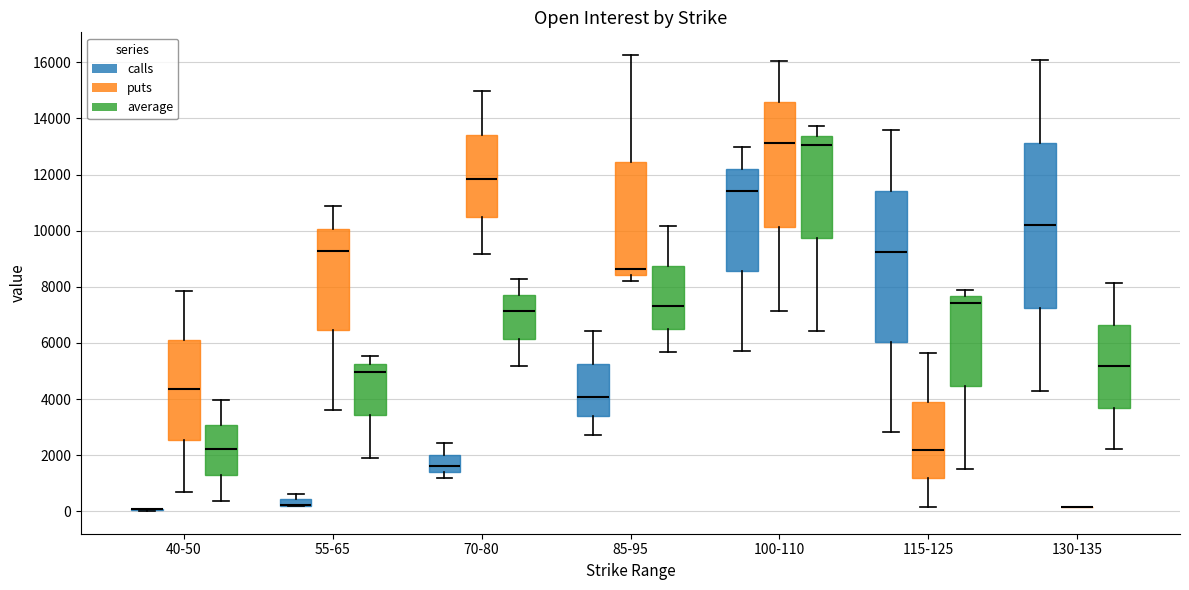

Comparing the boxes themselves (not the whiskers), which one is the tallest?

130-135 (calls)